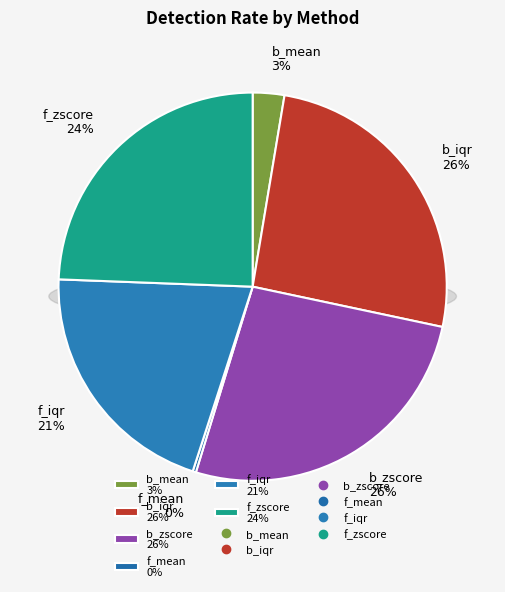

Which has a higher value, f_iqr or b_iqr?

b_iqr